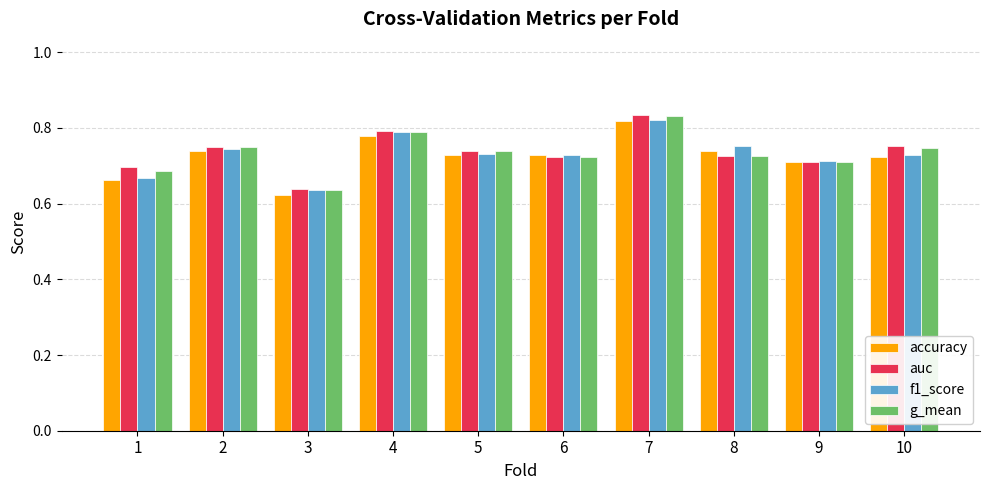

Which category has the lowest value across all series?

3